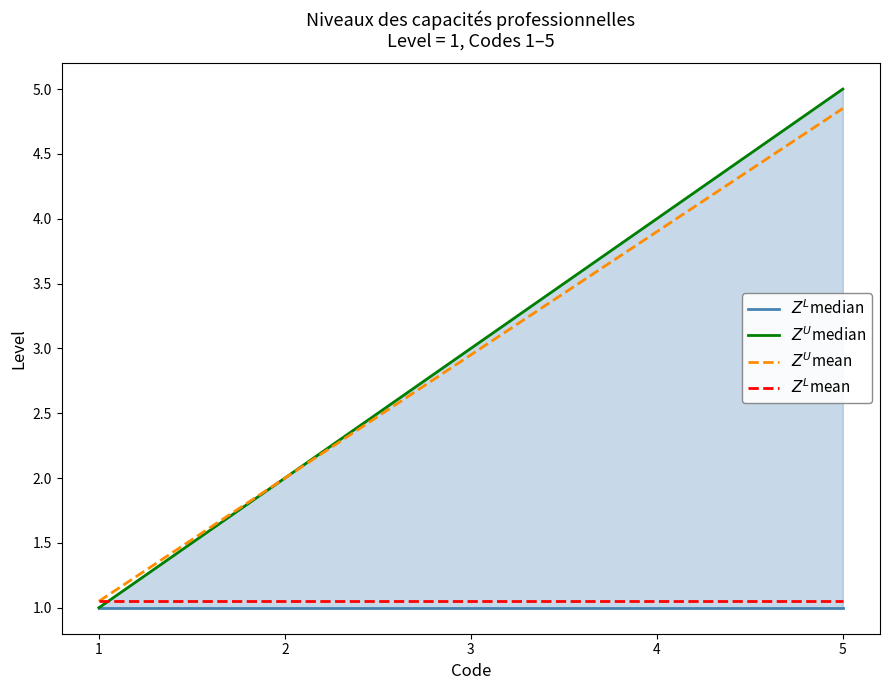

List the series in order of their peak value, lowest first.

$Z^L$median, $Z^L$mean, $Z^U$mean, $Z^U$median